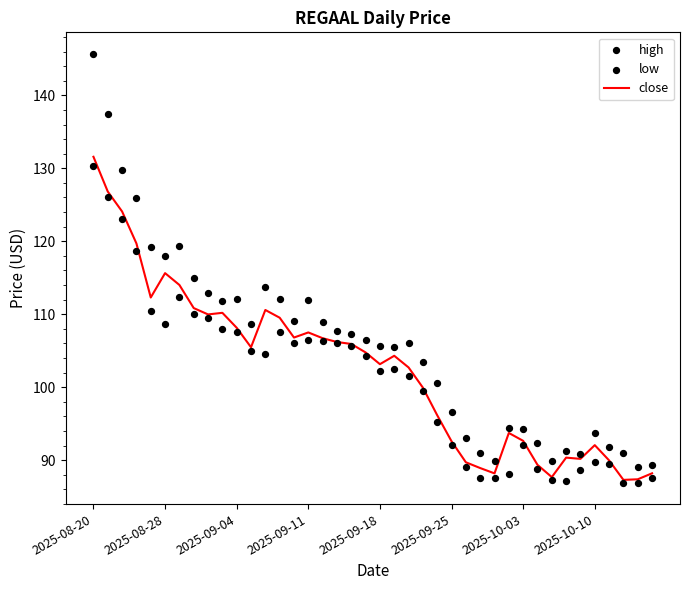

Which series contains the highest Y value?

high